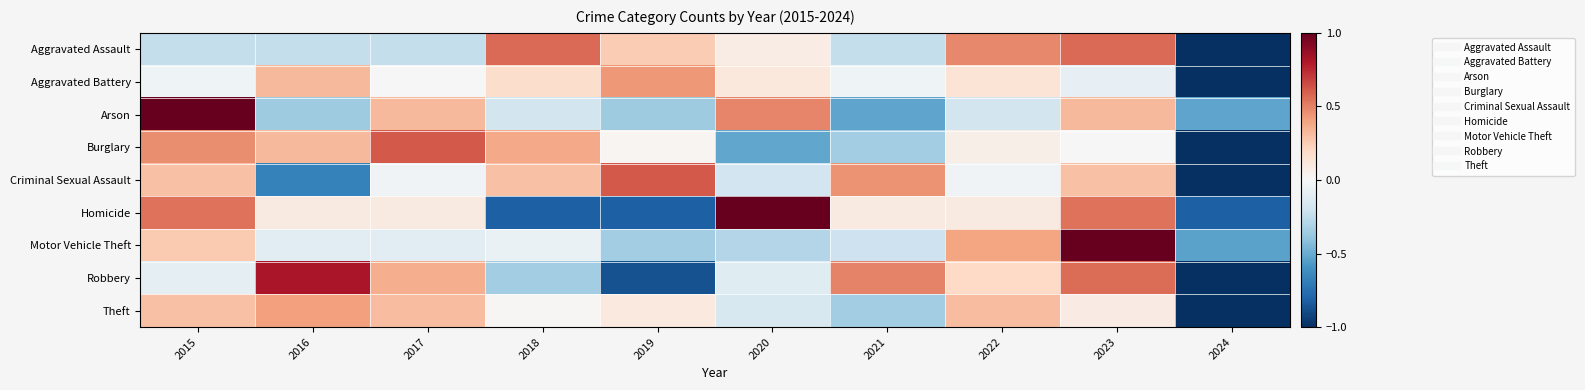

At which category is the sum across all series the highest?

2023